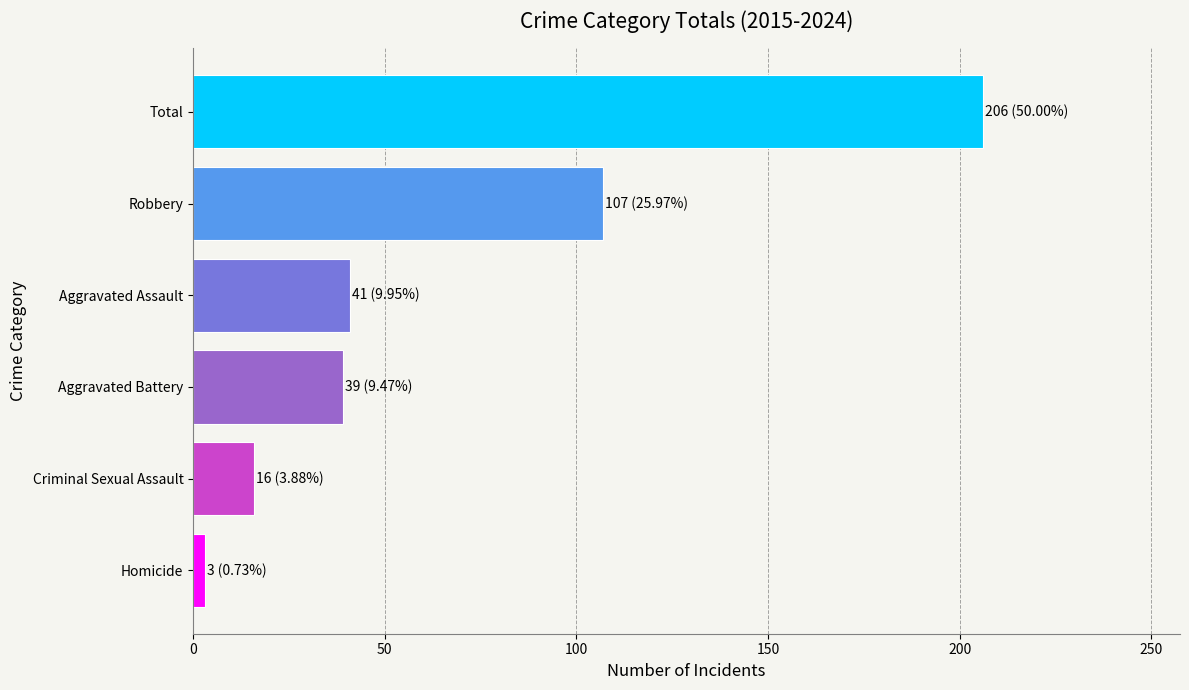

What is the sum of all values?

412